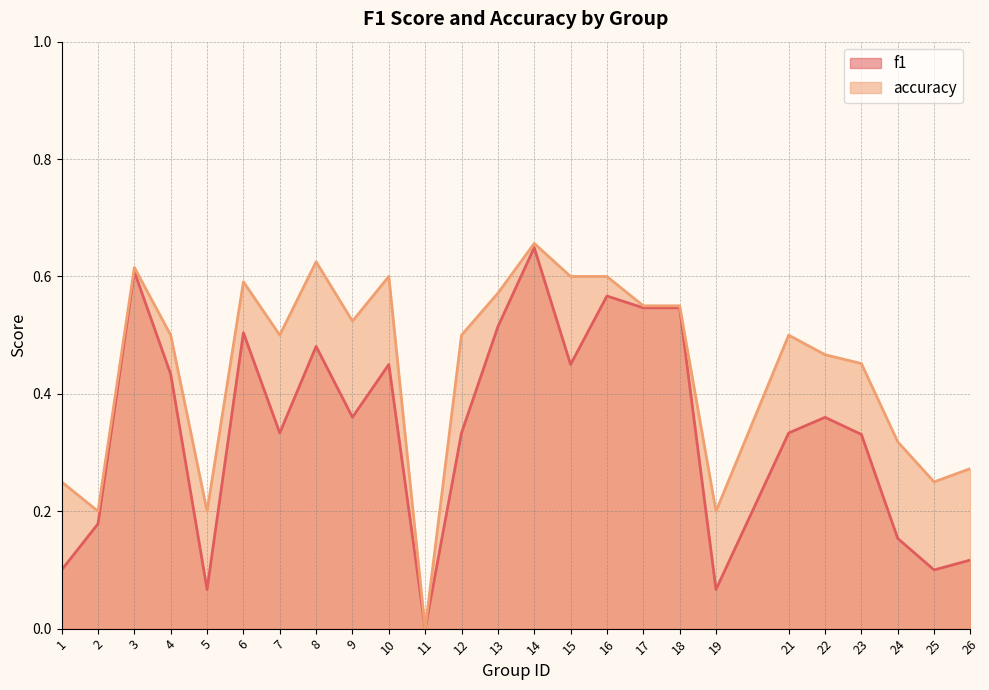

True or false: f1 has more than 2 interior local peaks.

True